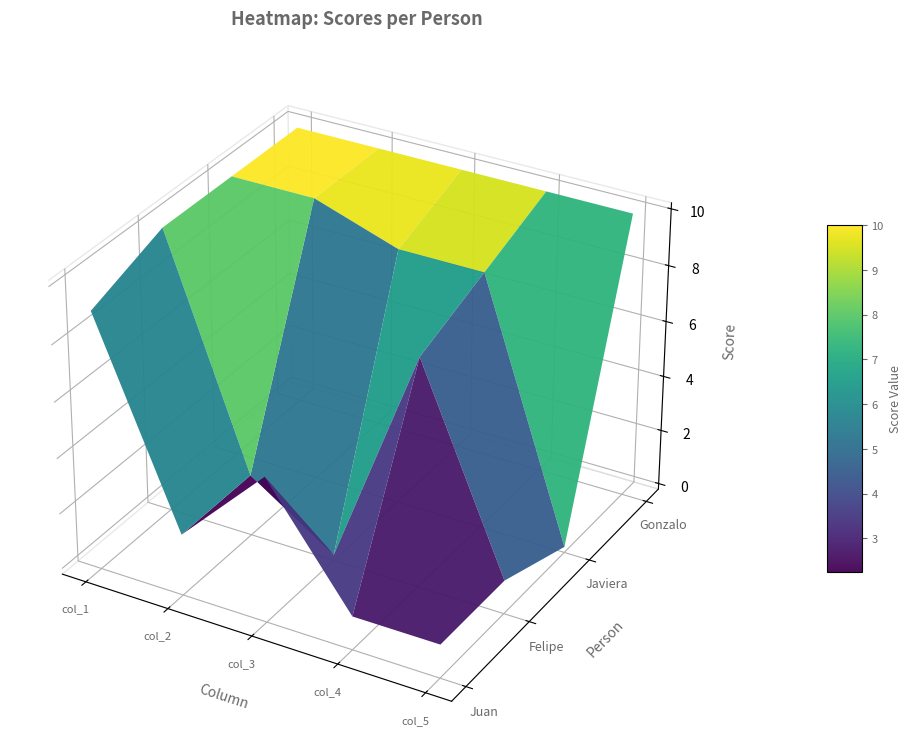

Count the number of data series in this chart.

4